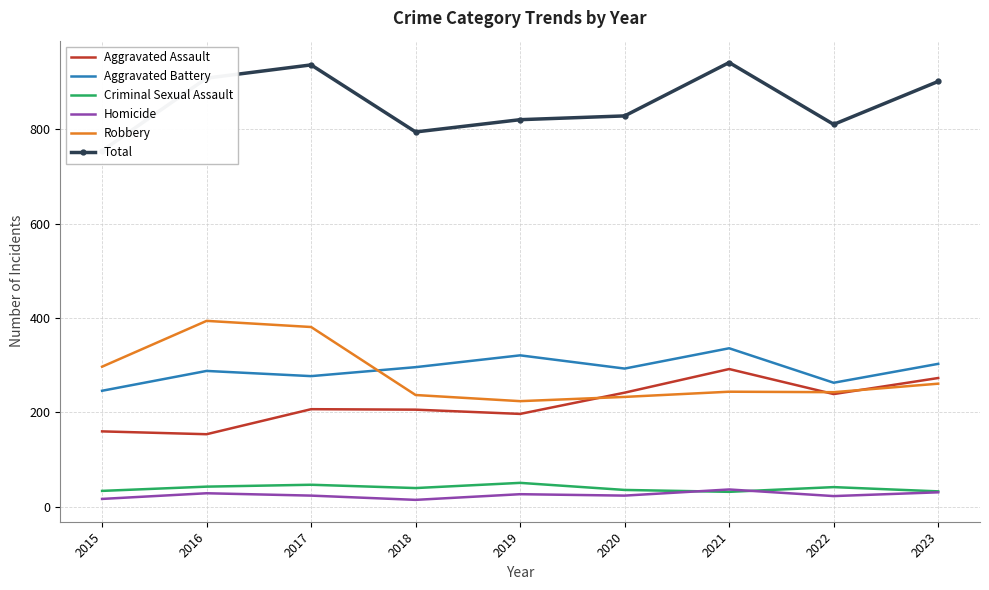

Reading left to right, extract all data points from this chart.

Aggravated Assault: 160	154	207	206	197	242	292	239	273
Aggravated Battery: 246	288	277	296	321	293	336	263	303
Criminal Sexual Assault: 34	43	47	40	51	36	32	42	33
Homicide: 17	29	24	15	27	24	37	23	31
Robbery: 297	394	381	237	224	233	244	243	261
Total: 754	908	936	794	820	828	941	810	901